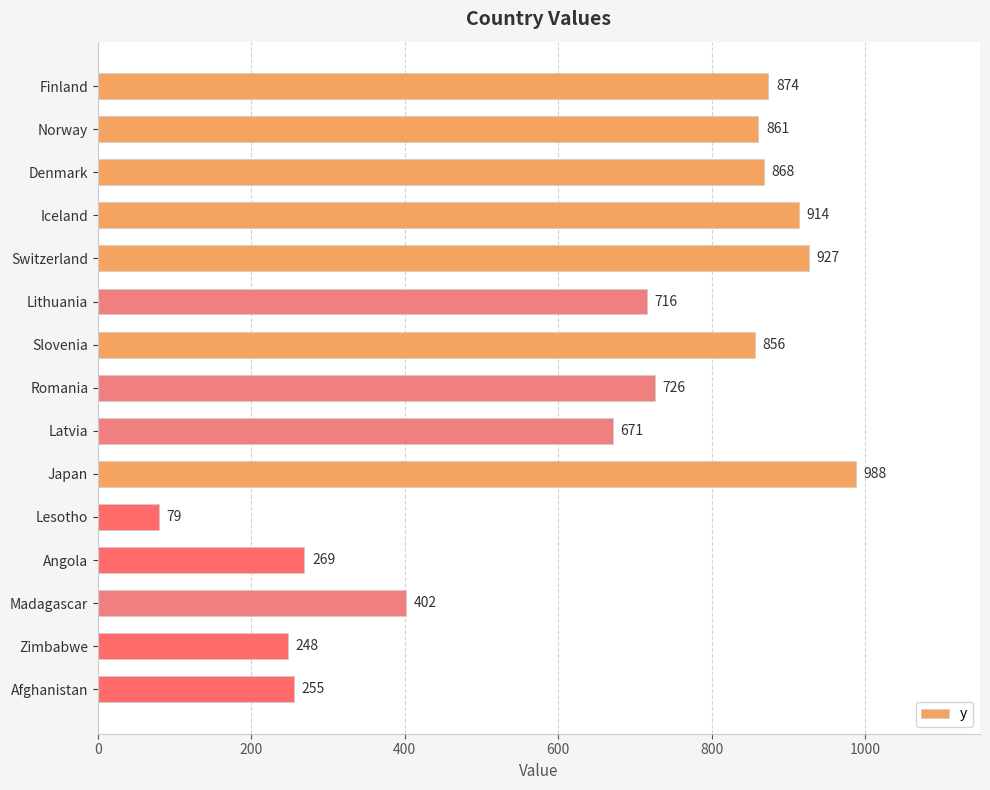

Which label corresponds to the largest value in the chart?

Japan